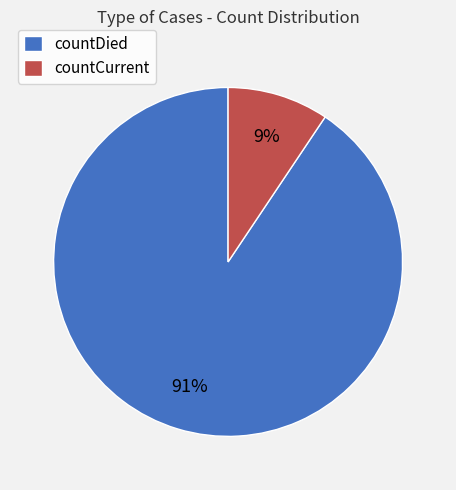

The countCurrent slice represents 9% of the pie. True or false?

True